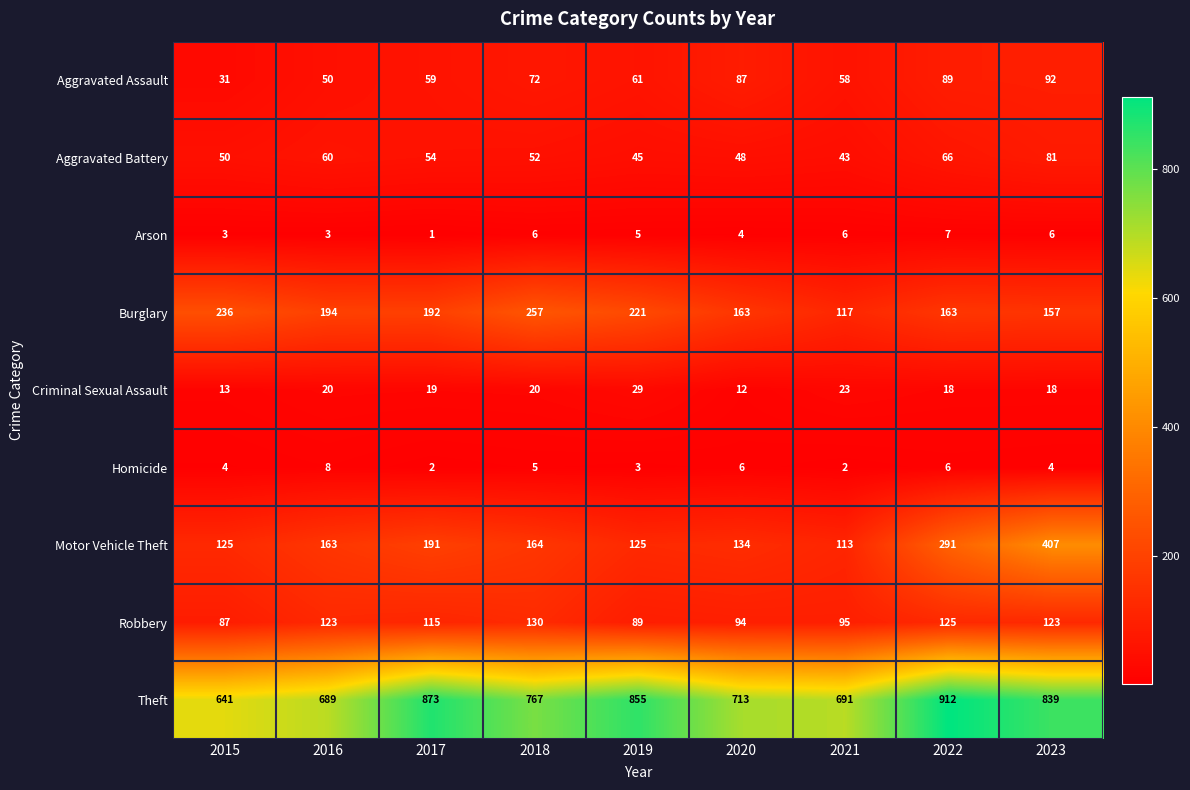

What is the sum of the Theft values at 2015 and 2020?

1354